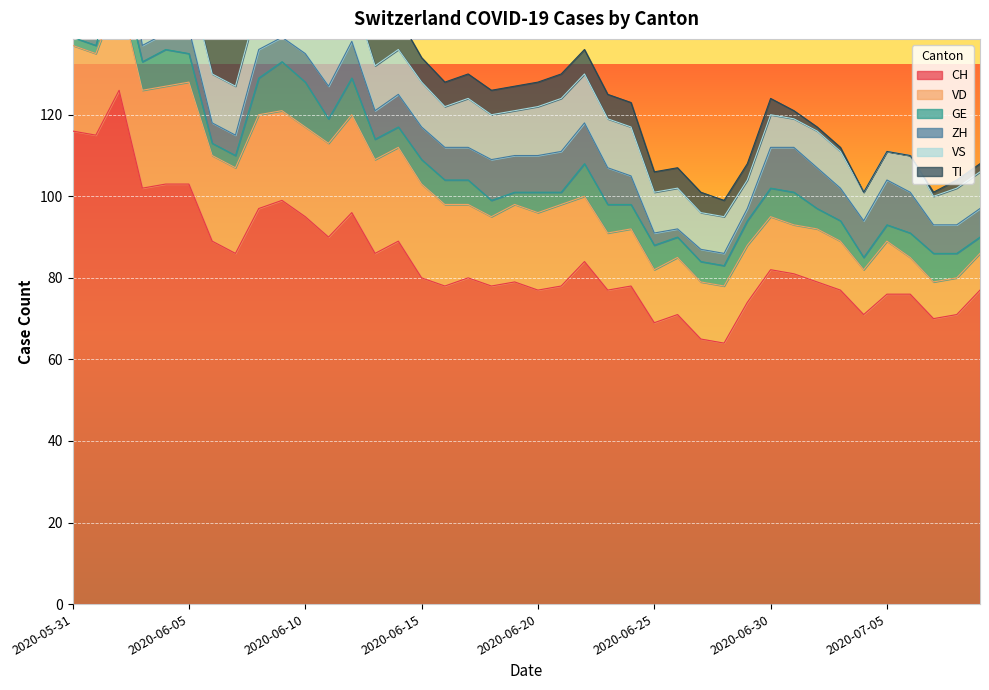

What is the difference between the maximum and minimum values in the GE series?

10